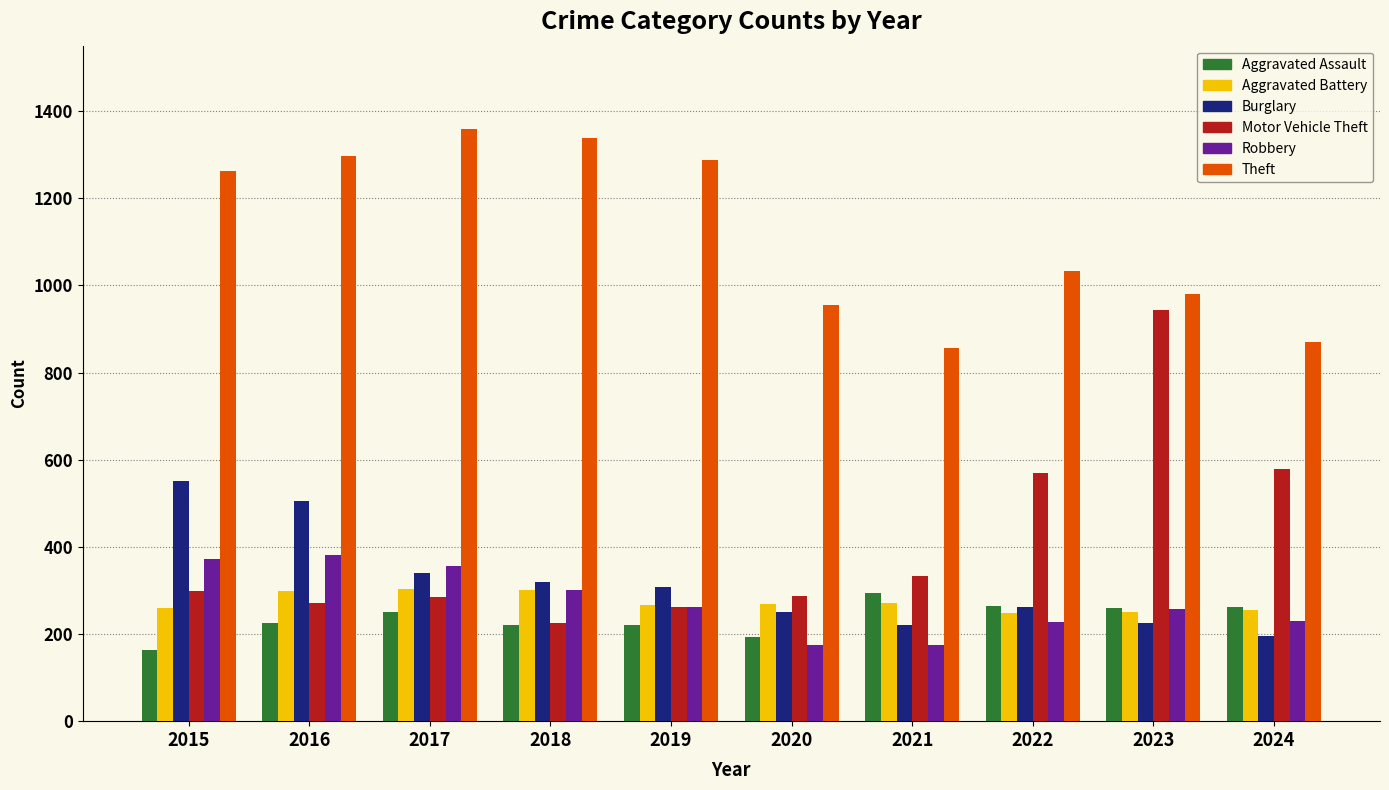

What is the total value across all series at 2020?

2125